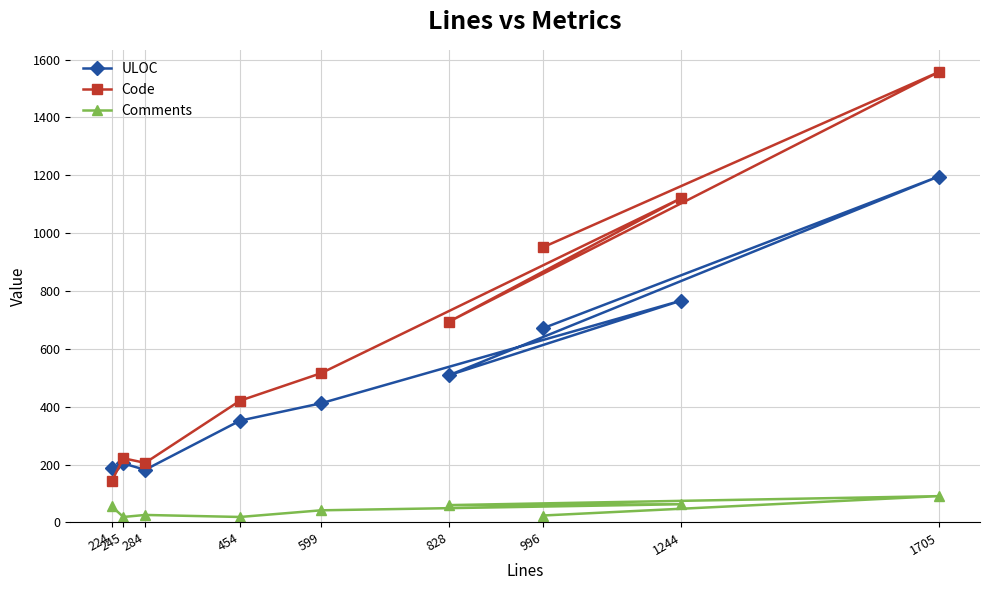

How many values in the Comments series are below 42?

4